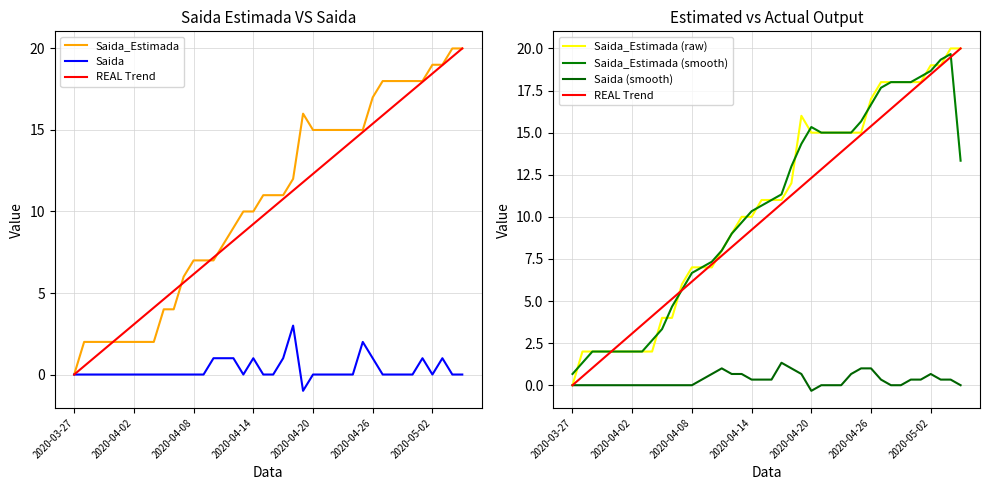

Rank the series at 22 from lowest to highest value.

Saida (smooth), Saida, REAL Trend, Saida_Estimada, Saida_Estimada (raw), Saida_Estimada (smooth)